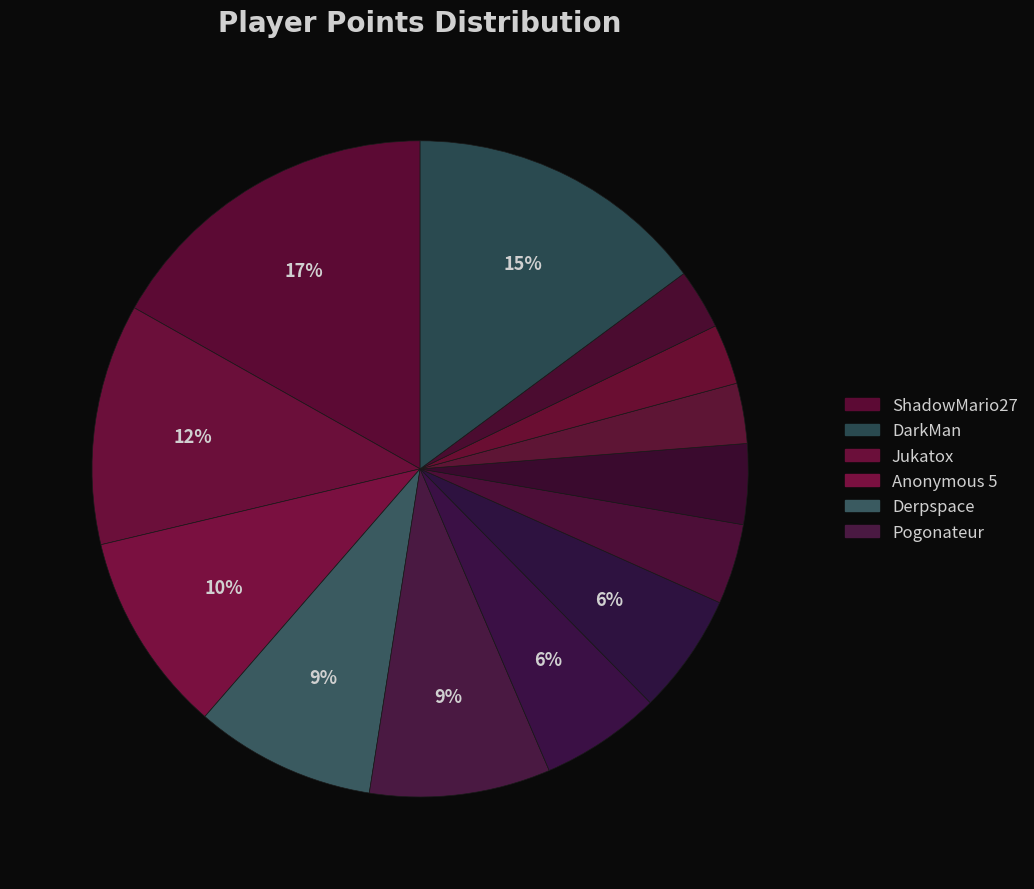

What is the smallest slice in the pie chart?

Anonymous 6